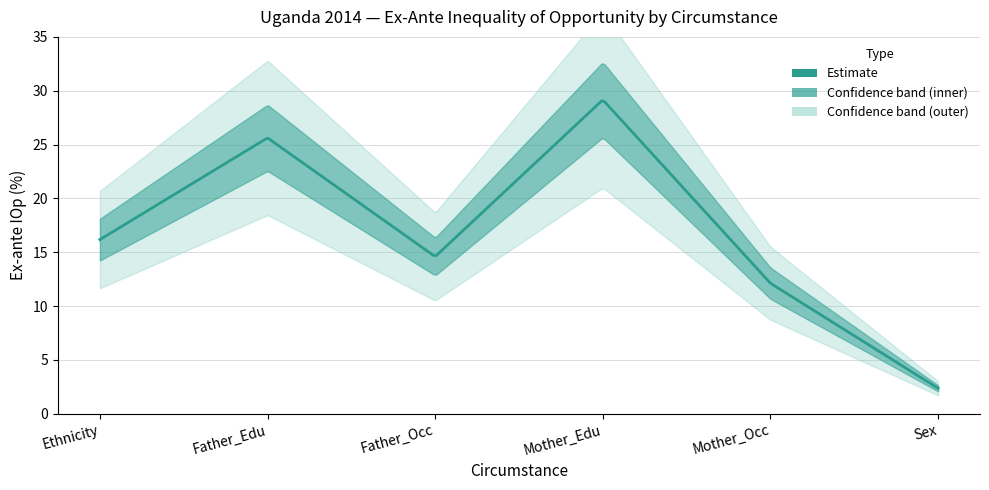

Reading left to right, what are all the values shown in this chart?

16.2	25.6	14.6	29.2	12.1	2.4